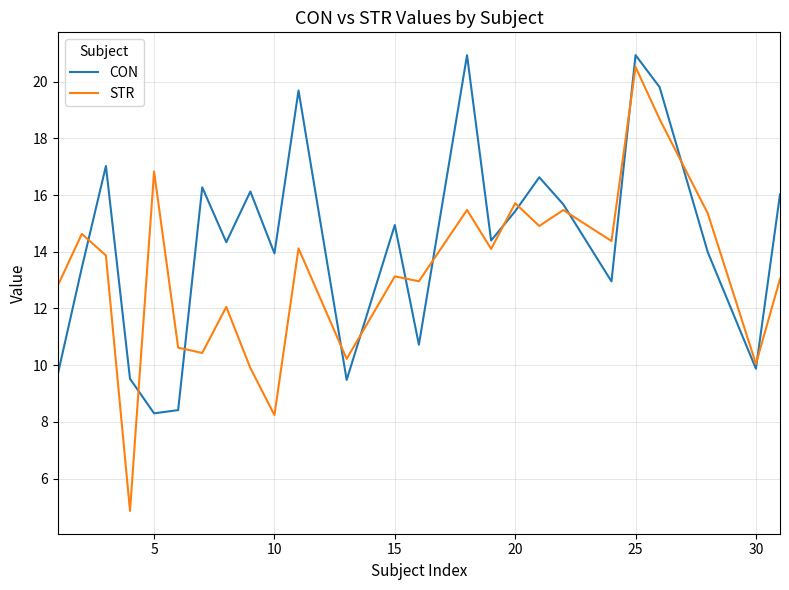

What is the minimum value shown in the chart?

4.9